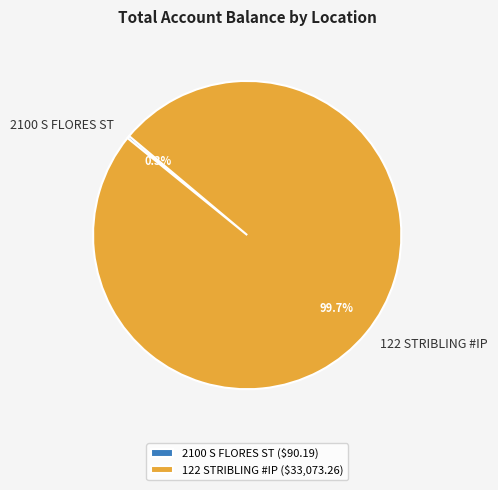

Which slice represents more than half of the pie?

122 STRIBLING #IP